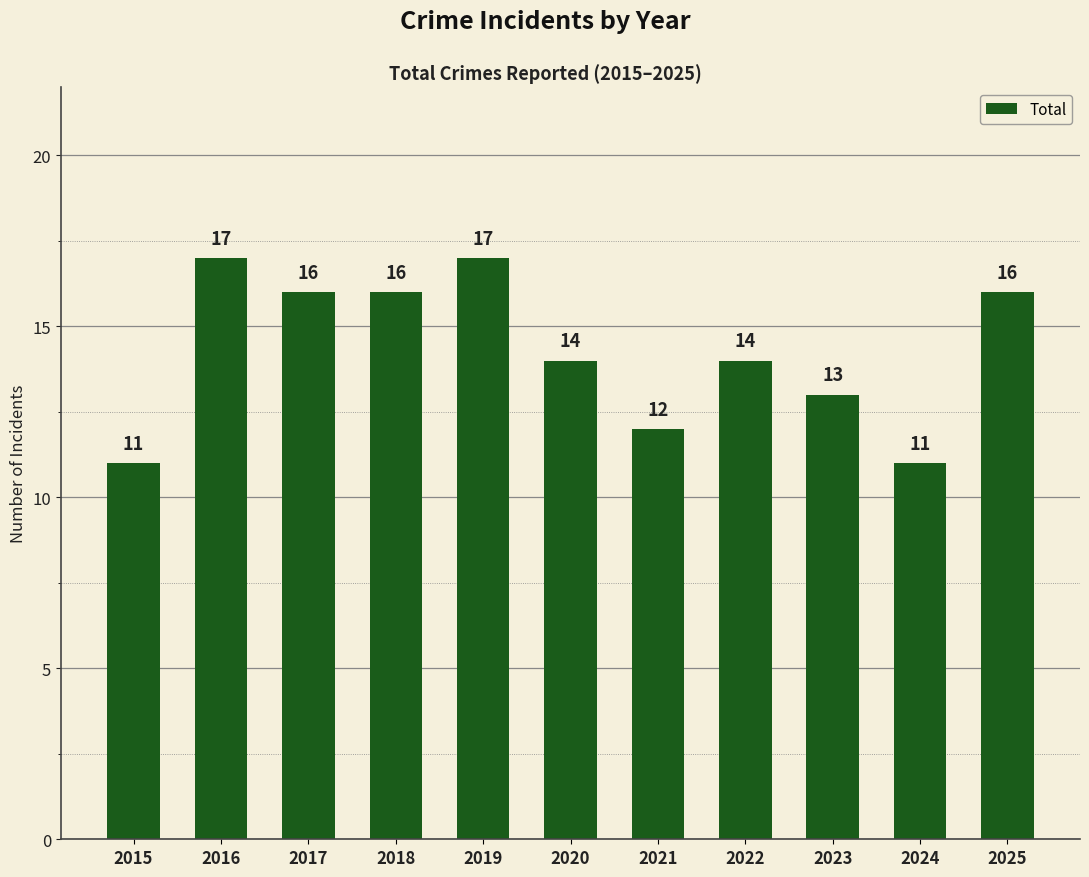

Reading right to left, what are all the values shown in this chart?

2025=16	2024=11	2023=13	2022=14	2021=12	2020=14	2019=17	2018=16	2017=16	2016=17	2015=11